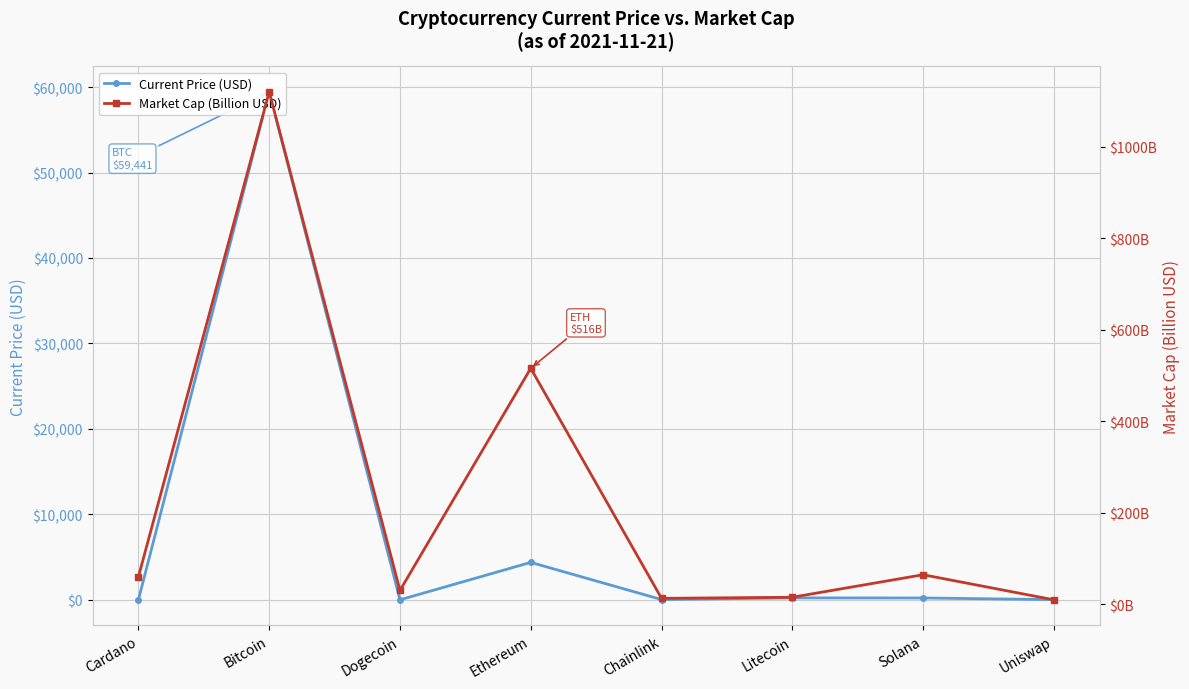

Where is the first local minimum for Market Cap (Billion USD)?

Dogecoin